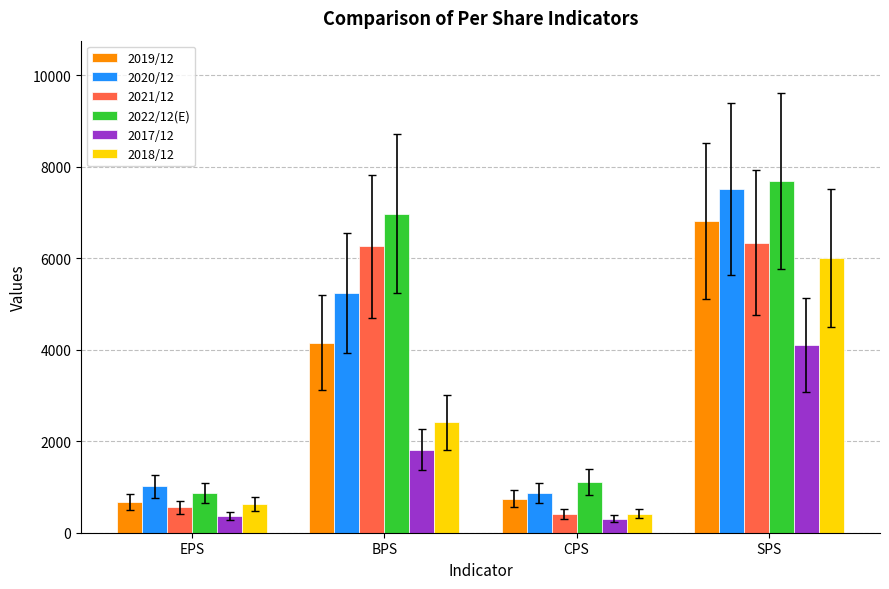

What is the difference between the 2022/12(E) values at CPS and BPS?

5870